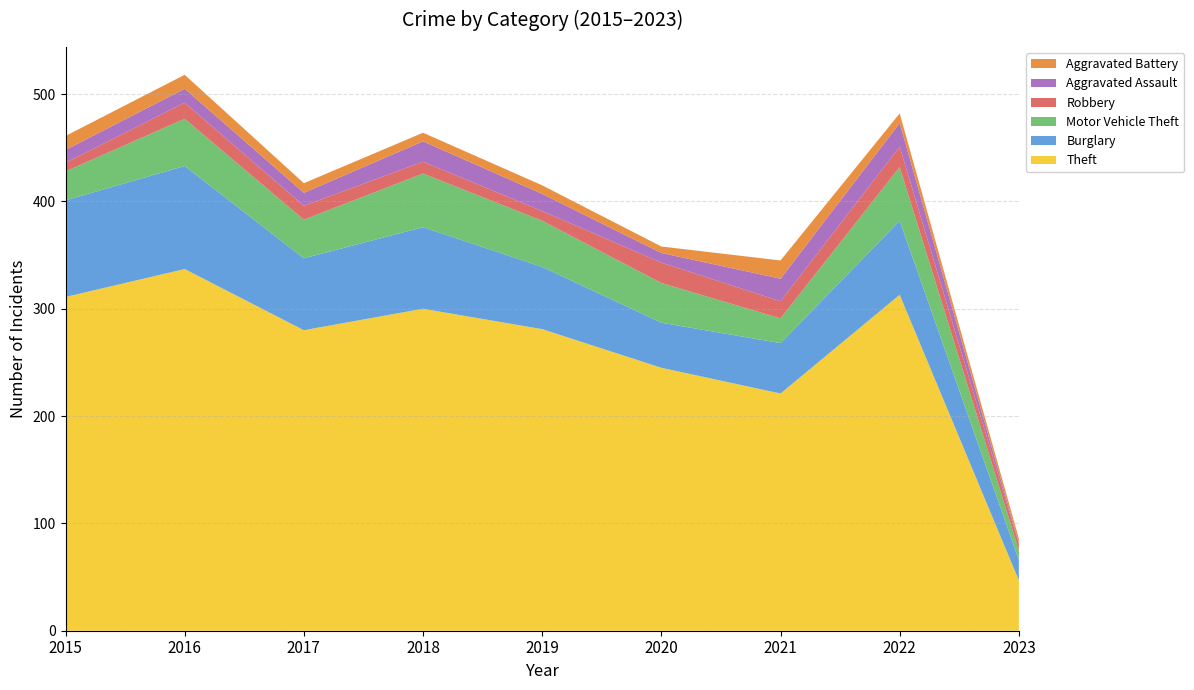

Reading left to right, extract all data points from this chart.

Theft: 2015=311	2016=337	2017=280	2018=300	2019=281	2020=245	2021=221	2022=313	2023=47
Burglary: 2015=90	2016=96	2017=67	2018=76	2019=58	2020=42	2021=47	2022=69	2023=19
Motor Vehicle Theft: 2015=27	2016=44	2017=36	2018=50	2019=43	2020=37	2021=23	2022=50	2023=9
Robbery: 2015=8	2016=15	2017=13	2018=11	2019=9	2020=19	2021=16	2022=19	2023=6
Aggravated Assault: 2015=12	2016=13	2017=12	2018=19	2019=16	2020=9	2021=21	2022=22	2023=1
Aggravated Battery: 2015=13	2016=13	2017=9	2018=8	2019=8	2020=6	2021=17	2022=9	2023=4